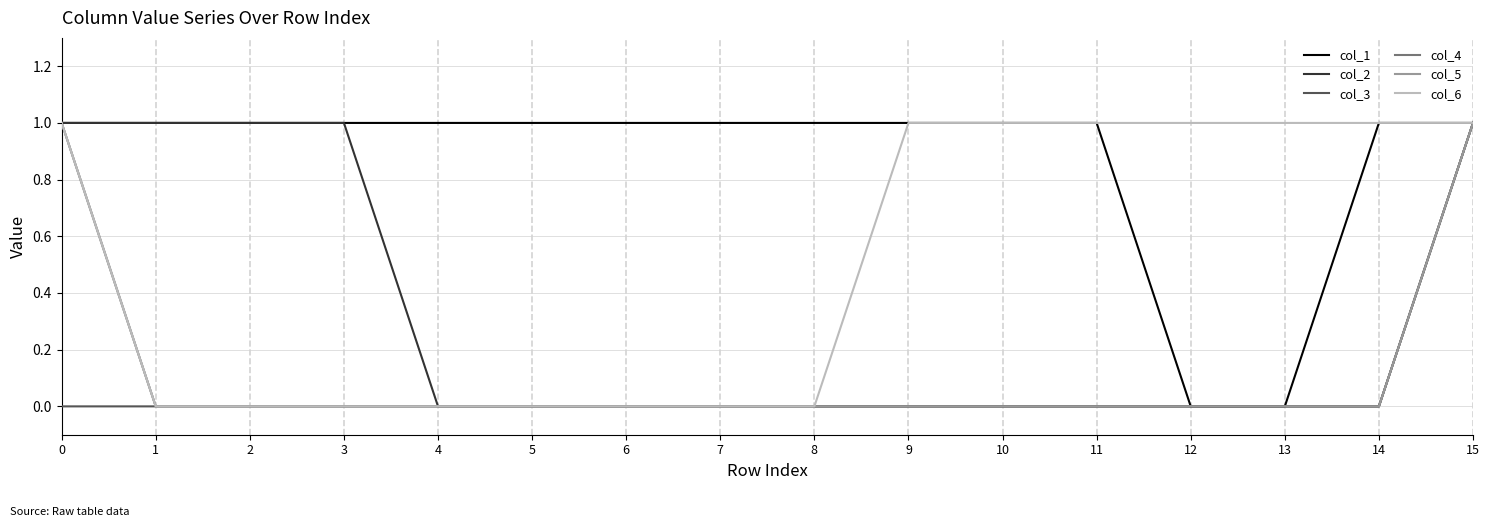

True or false: col_6 has more than 1 interior local peaks.

False